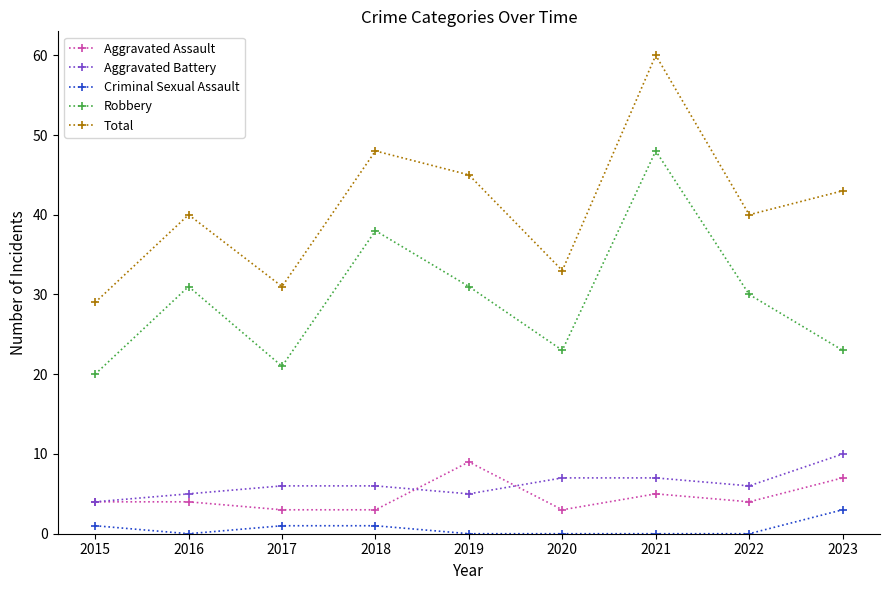

What is the difference between the highest and lowest values at 2022?

40